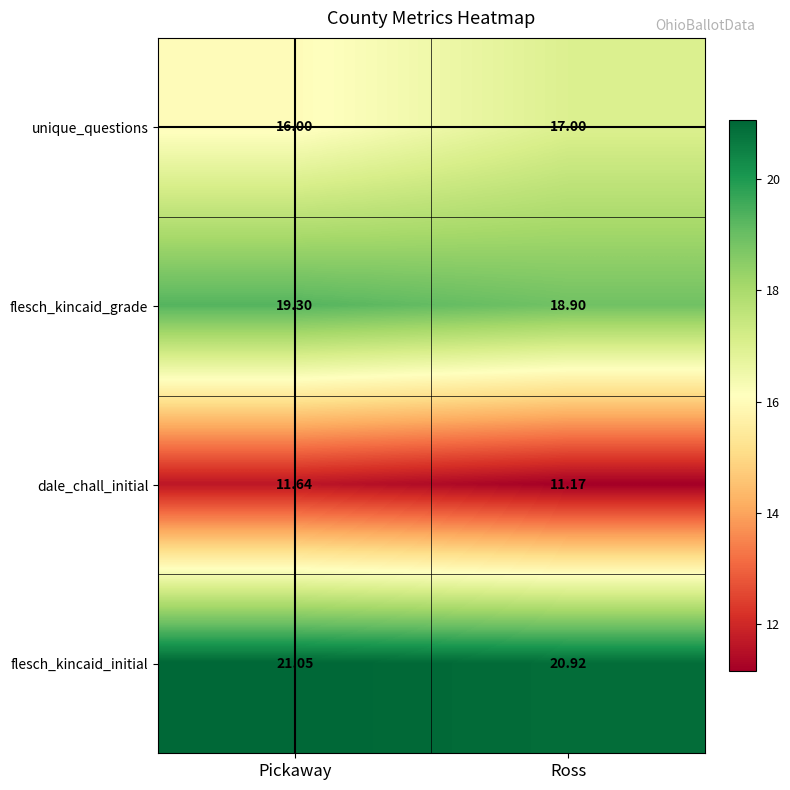

Which series has the largest total across all categories?

flesch_kincaid_initial